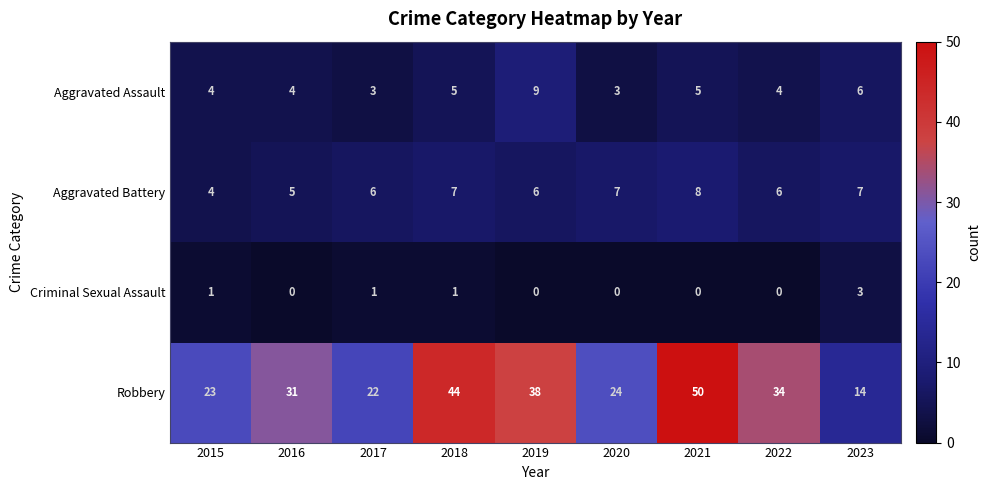

Rank the series at 2021 from highest to lowest value.

Robbery, Aggravated Battery, Aggravated Assault, Criminal Sexual Assault